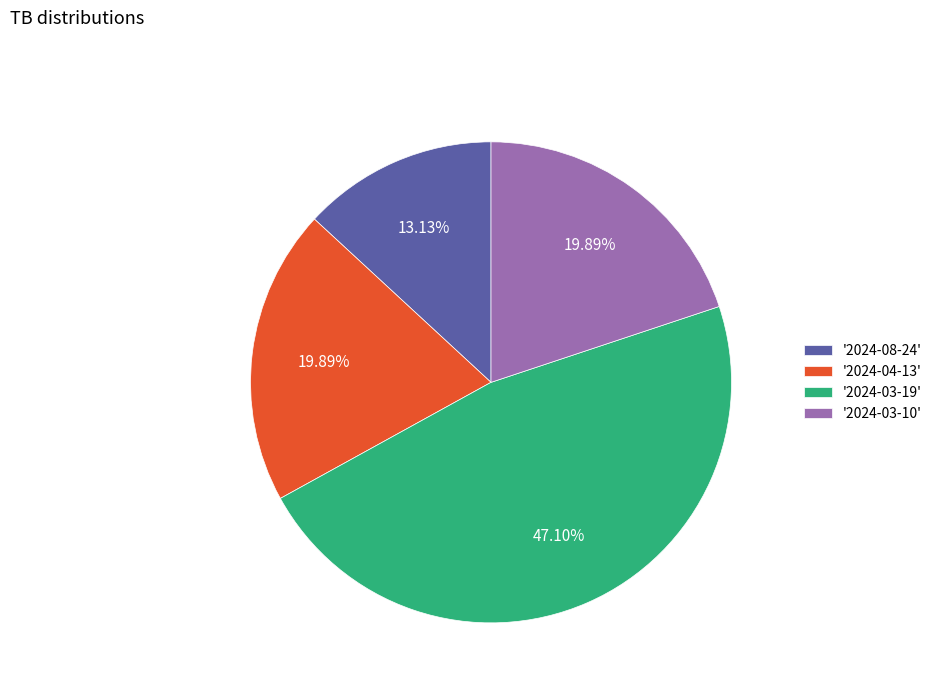

Between '2024-08-24' and '2024-04-13', which is larger?

'2024-04-13'